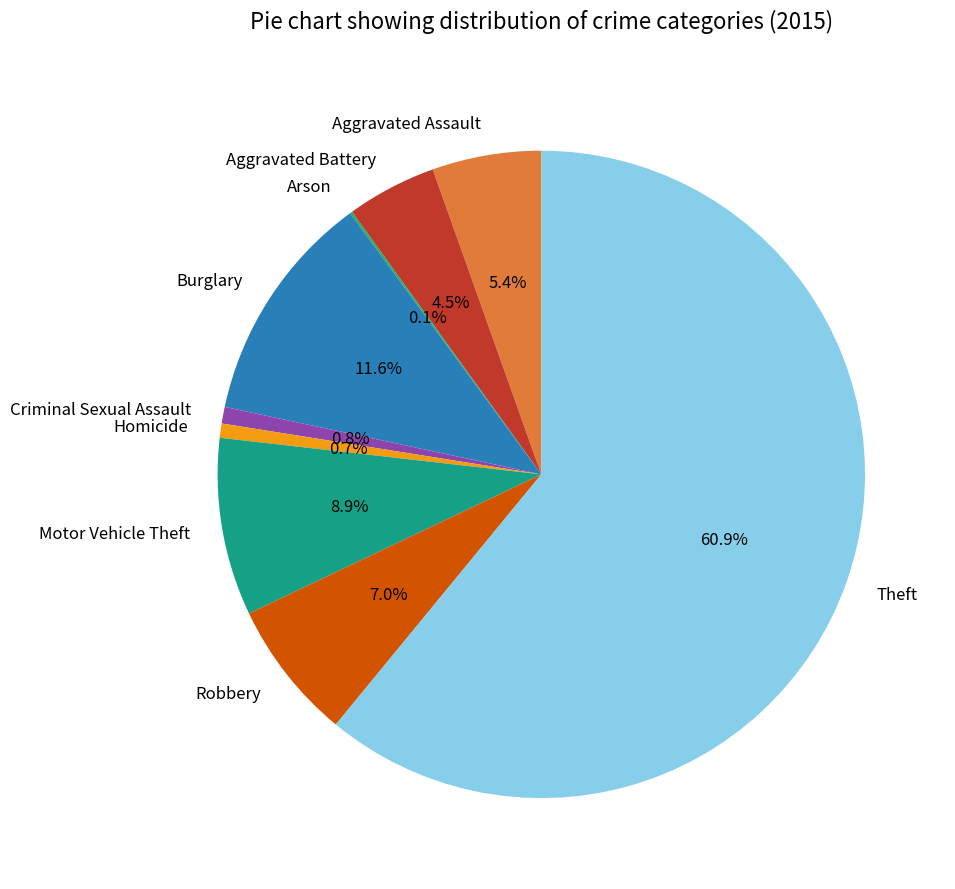

Which category accounts for the majority?

Theft